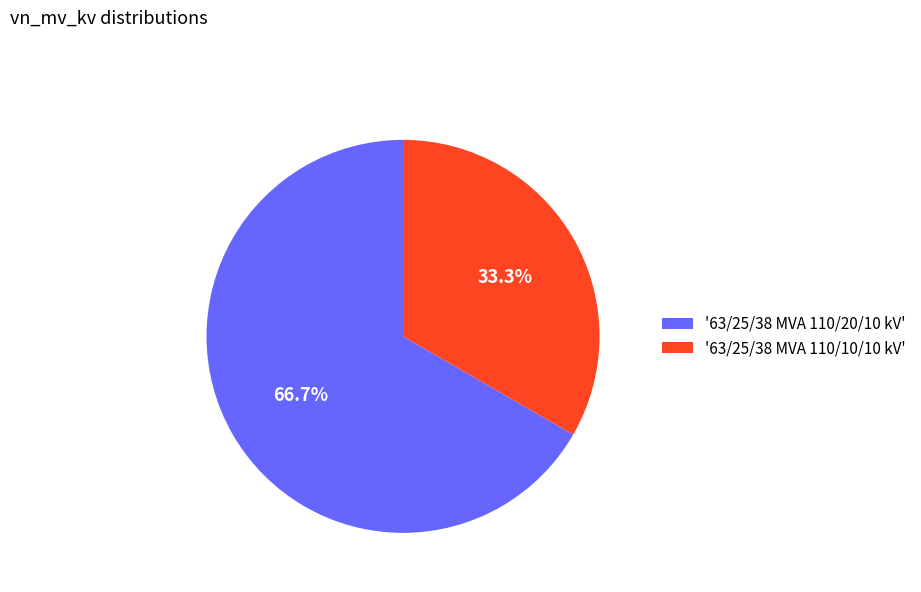

Does any single category account for the majority?

Yes